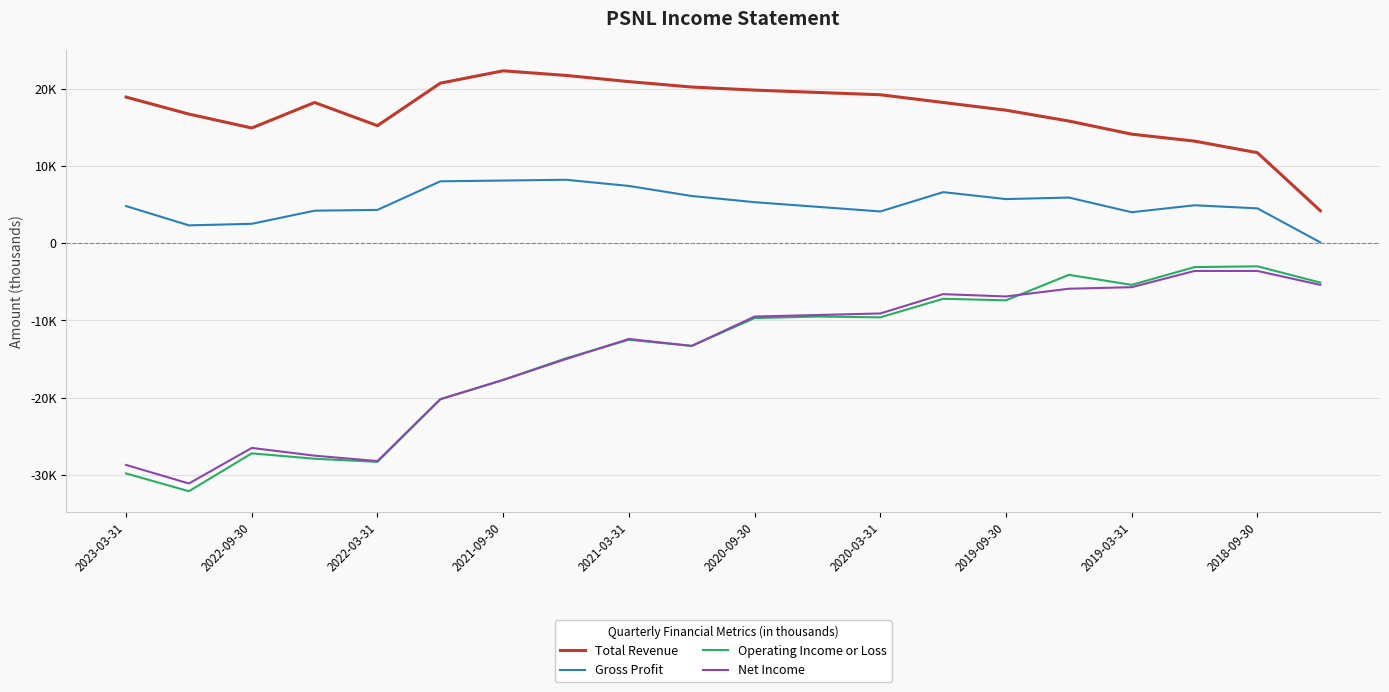

Which series has the largest total across all categories?

Total Revenue